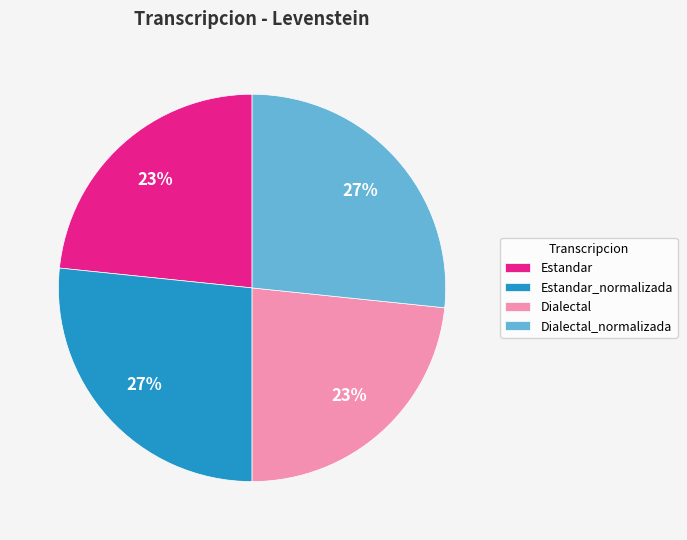

To the nearest percent, what is the combined percentage of Estandar_normalizada and Dialectal?

50%